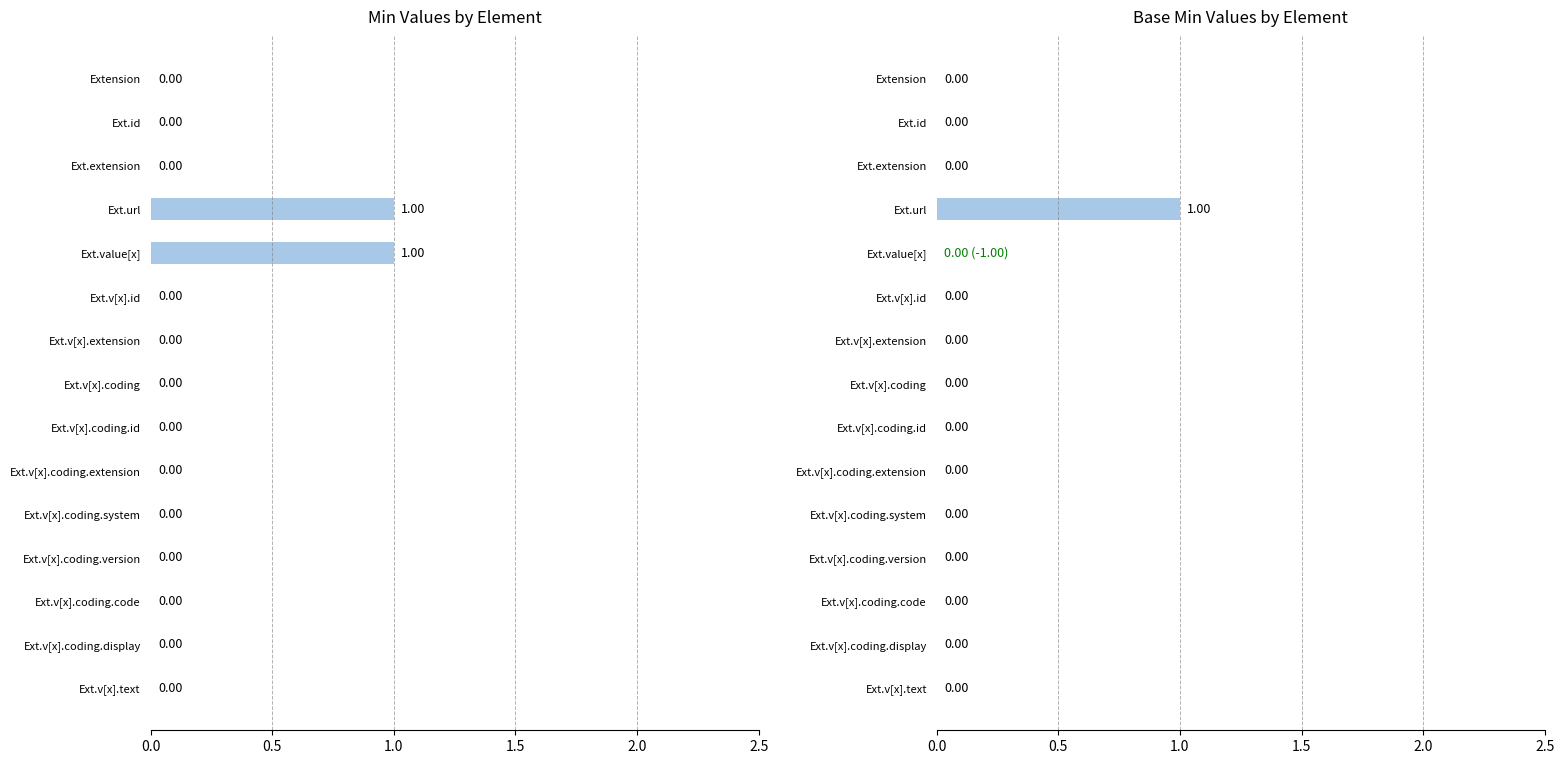

At Ext.extension, list the series in order from largest to smallest.

Min, Base Min